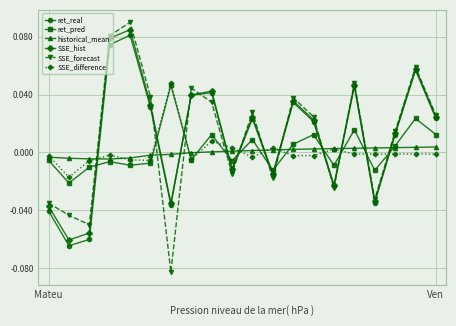

Which series has the widest spread of values?

SSE_forecast